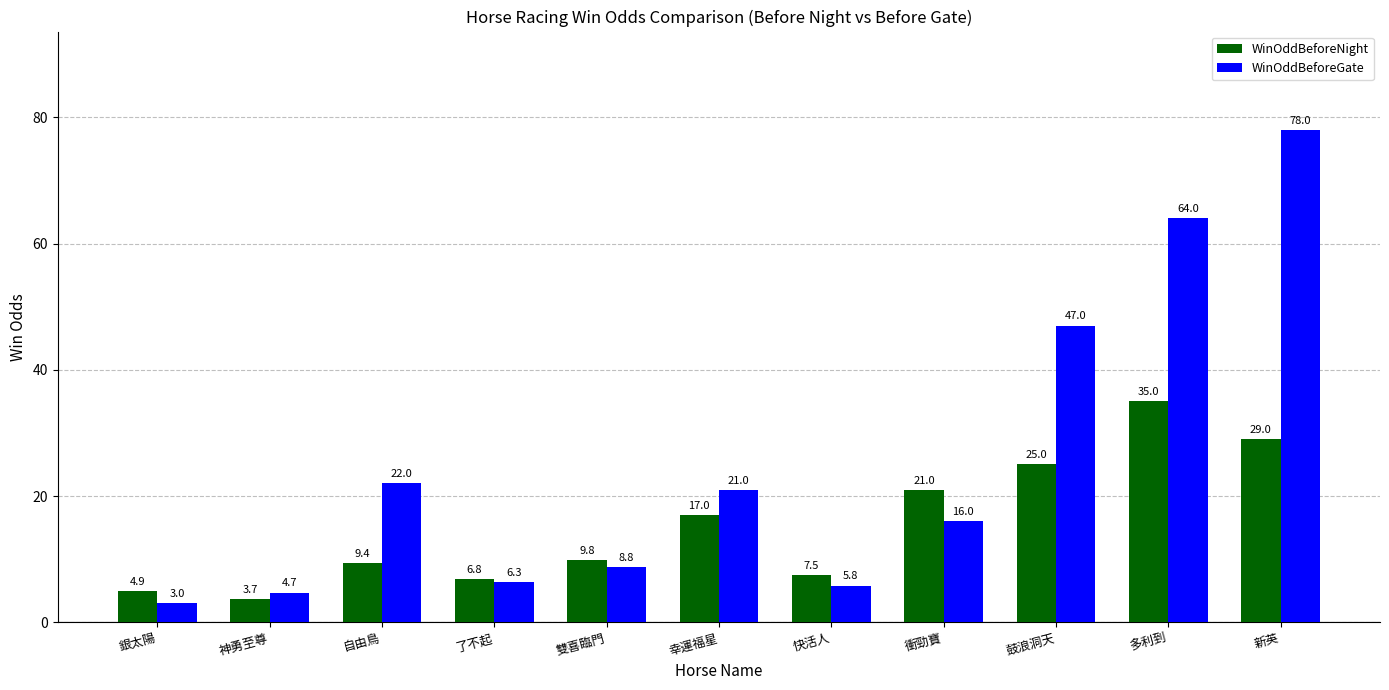

Where does the WinOddBeforeGate series first go above 16?

自由鳥